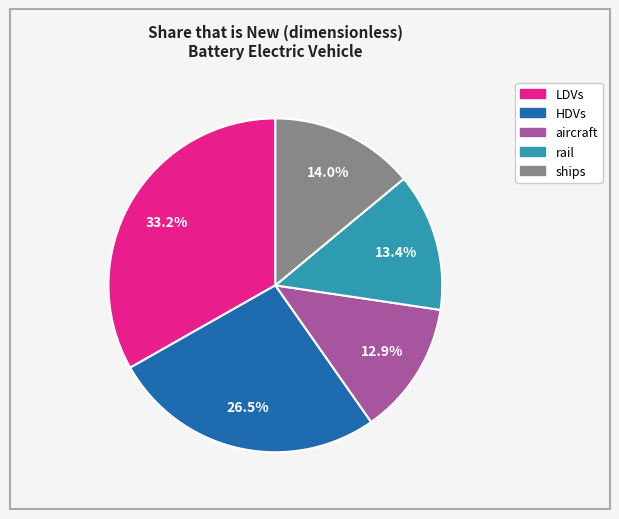

Combined, do rail and HDVs account for over 50%?

No